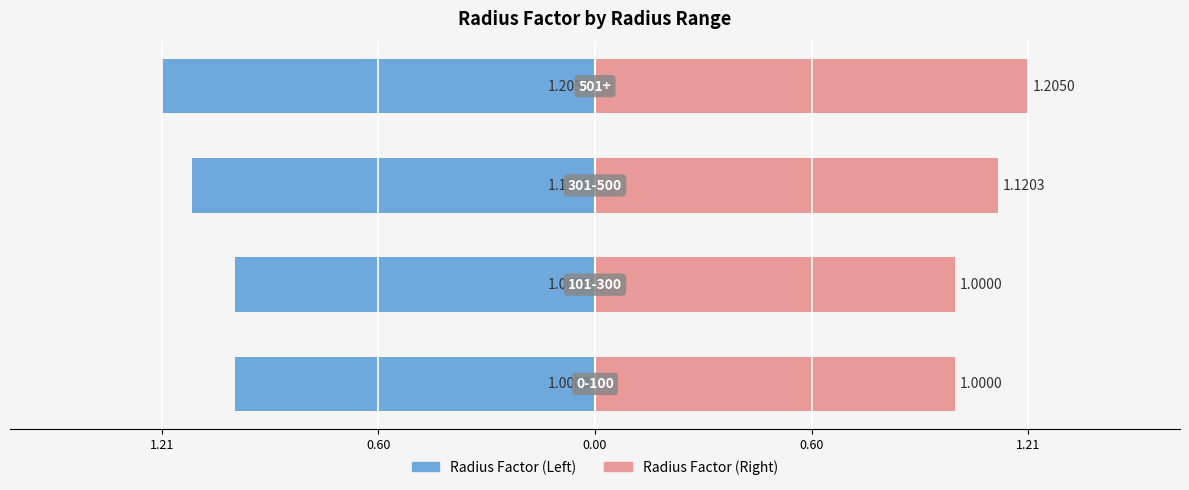

Between 1.21 and 0.60, which is larger?

1.21